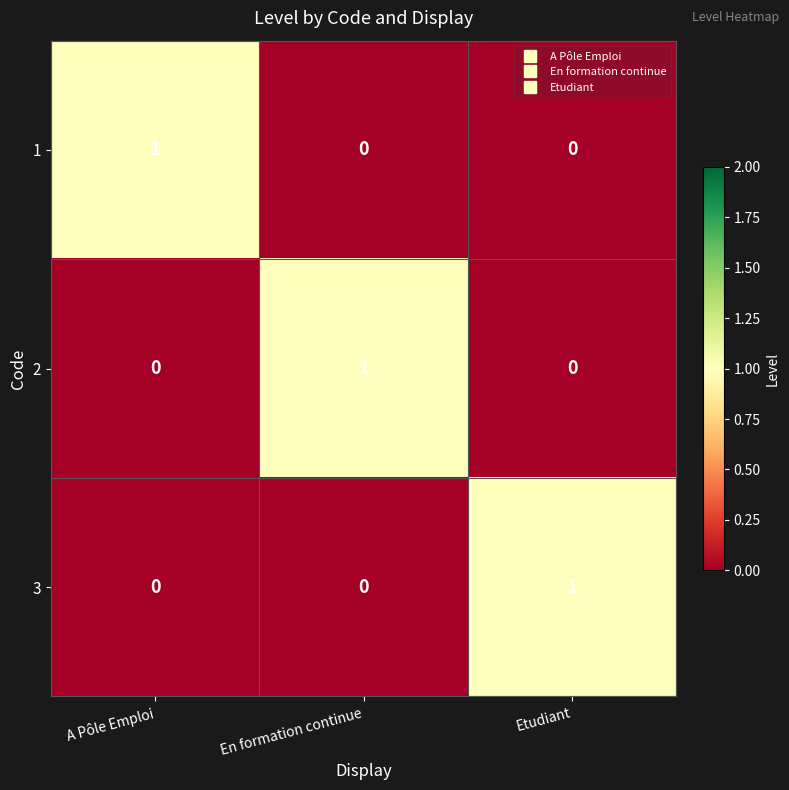

Reading right to left, list all the values displayed in this chart.

1: 0	0	1
2: 0	1	0
3: 1	0	0